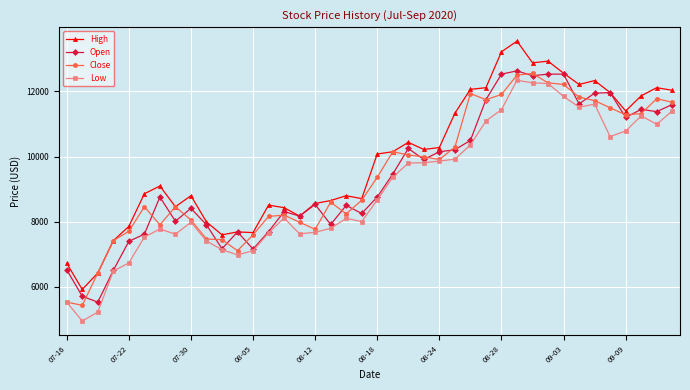

How many distinct data groups are displayed?

4